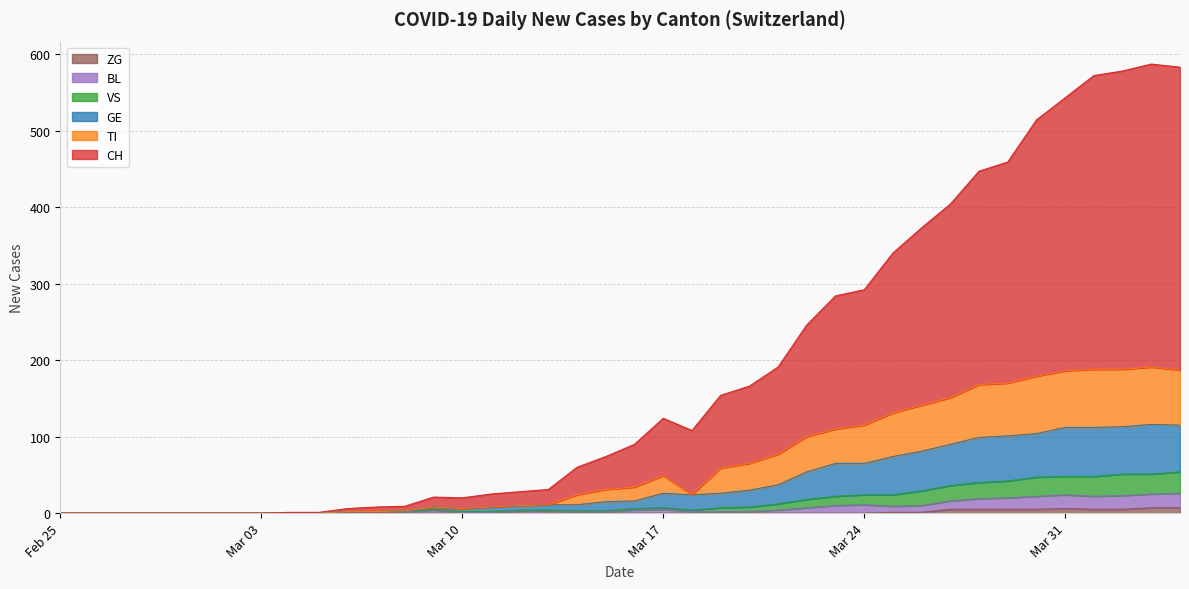

What are all the series names shown in the legend?

ZG, BL, VS, GE, TI, CH